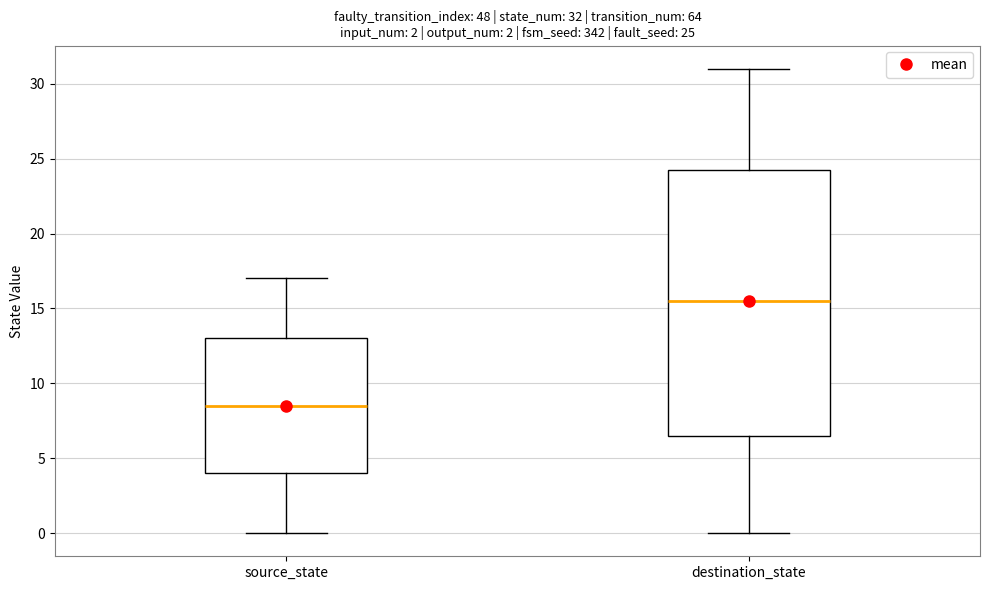

Which box is the tallest, from its lower edge to its upper edge?

destination_state